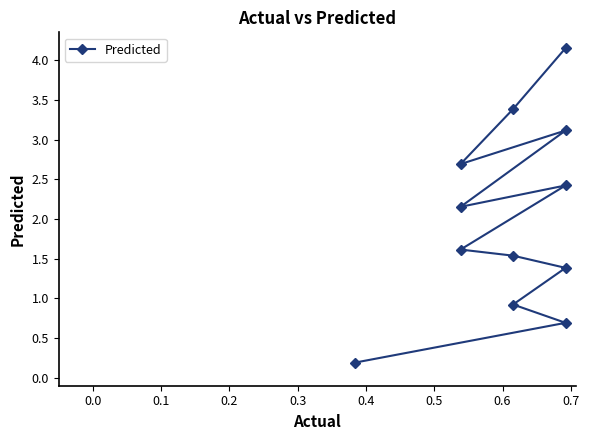

Which has a higher value, 0.7 or 0.5?

0.7